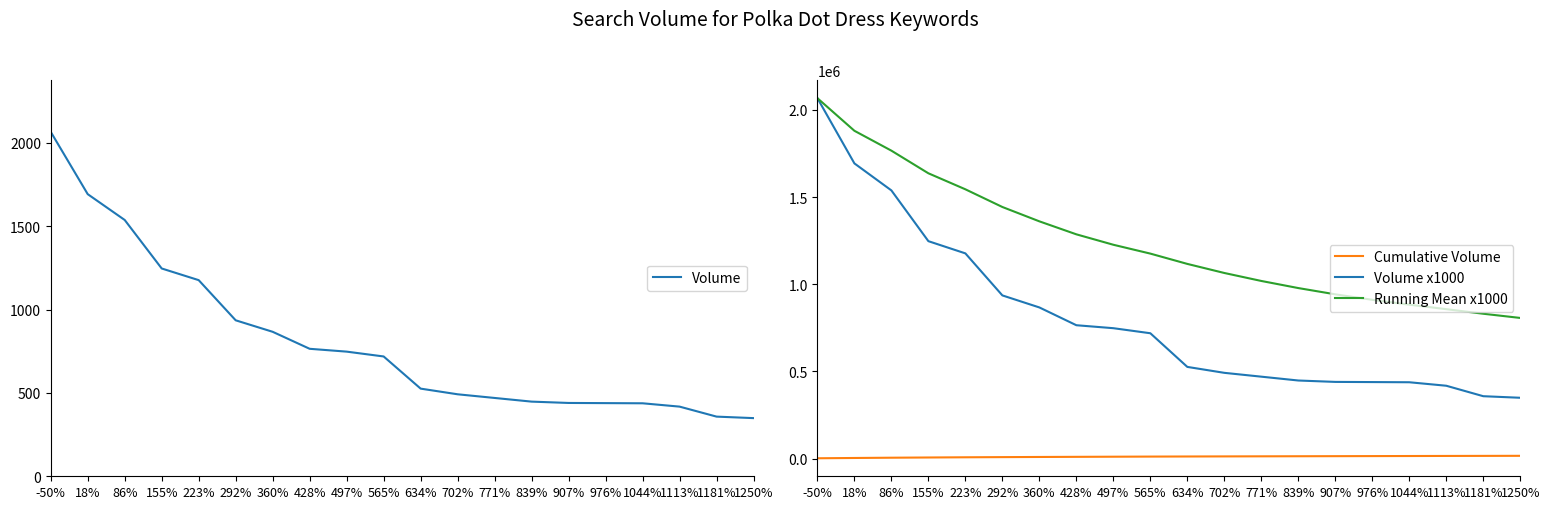

Reading left to right, what are all the values shown in this chart?

Volume: -50%=2067.0	18%=1693.0	86%=1538.0	155%=1247.0	223%=1177.0	292%=936.0	360%=867.0	428%=765.0	497%=748.0	565%=719.0	634%=526.0	702%=492.0	771%=470.0	839%=448.0	907%=440.0	976%=439.0	1044%=438.0	1113%=418.0	1181%=358.0	1250%=349.0
Cumulative Volume: -50%=2067.0	18%=3760.0	86%=5298.0	155%=6545.0	223%=7722.0	292%=8658.0	360%=9525.0	428%=10290.0	497%=11038.0	565%=11757.0	634%=12283.0	702%=12775.0	771%=13245.0	839%=13693.0	907%=14133.0	976%=14572.0	1044%=15010.0	1113%=15428.0	1181%=15786.0	1250%=16135.0
Volume x1000: -50%=2067000.0	18%=1693000.0	86%=1538000.0	155%=1247000.0	223%=1177000.0	292%=936000.0	360%=867000.0	428%=765000.0	497%=748000.0	565%=719000.0	634%=526000.0	702%=492000.0	771%=470000.0	839%=448000.0	907%=440000.0	976%=439000.0	1044%=438000.0	1113%=418000.0	1181%=358000.0	1250%=349000.0
Running Mean x1000: -50%=2067000.0	18%=1880000.0	86%=1766000.0	155%=1636250.0	223%=1544400.0	292%=1443000.0	360%=1360714.3	428%=1286250.0	497%=1226444.4	565%=1175700.0	634%=1116636.4	702%=1064583.3	771%=1018846.2	839%=978071.4	907%=942200.0	976%=910750.0	1044%=882941.2	1113%=857111.1	1181%=830842.1	1250%=806750.0